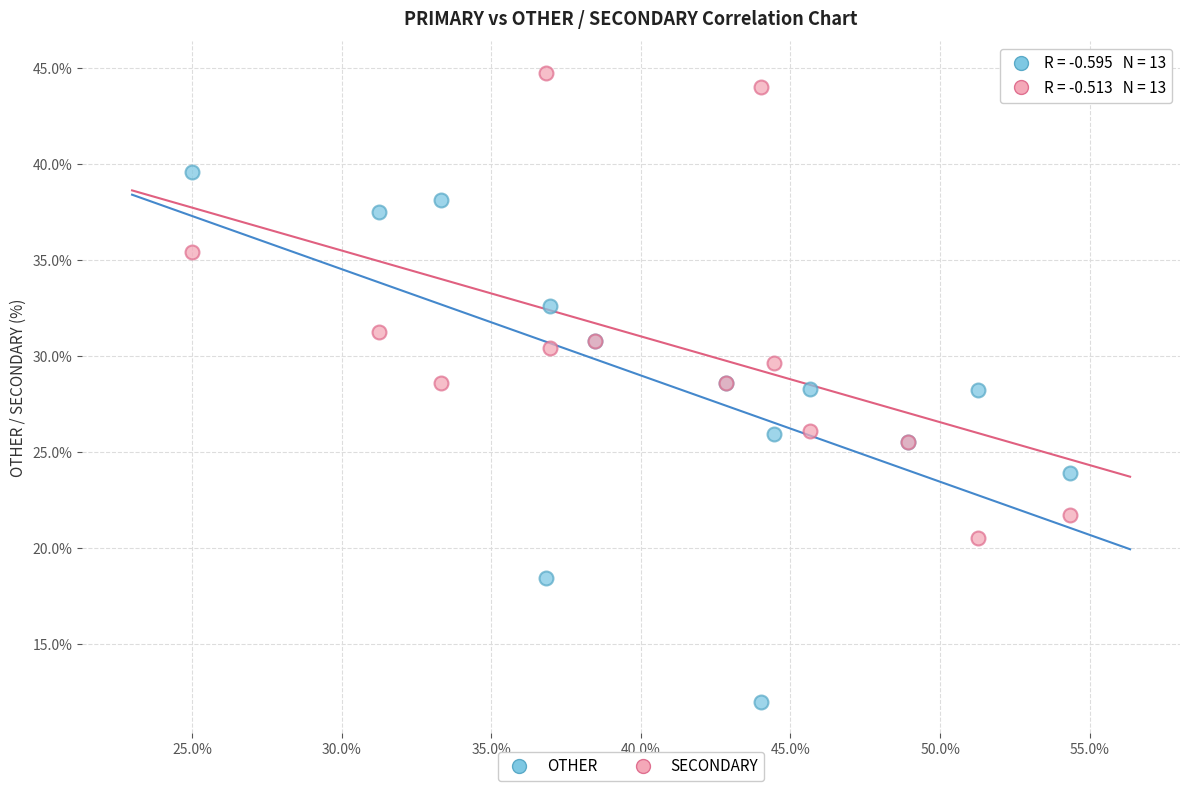

What are all the series names shown in the legend?

OTHER, SECONDARY